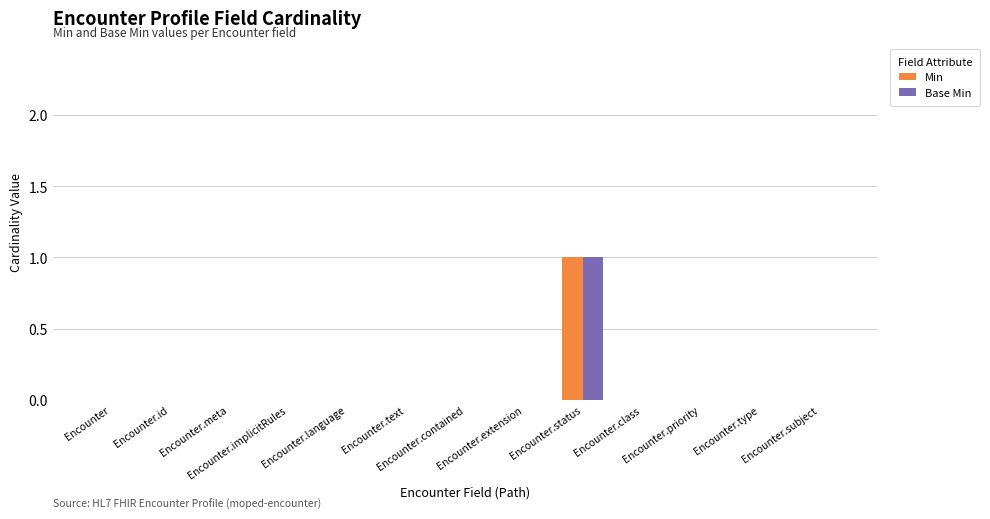

Are the bars grouped side by side (vs. stacked)?

Yes